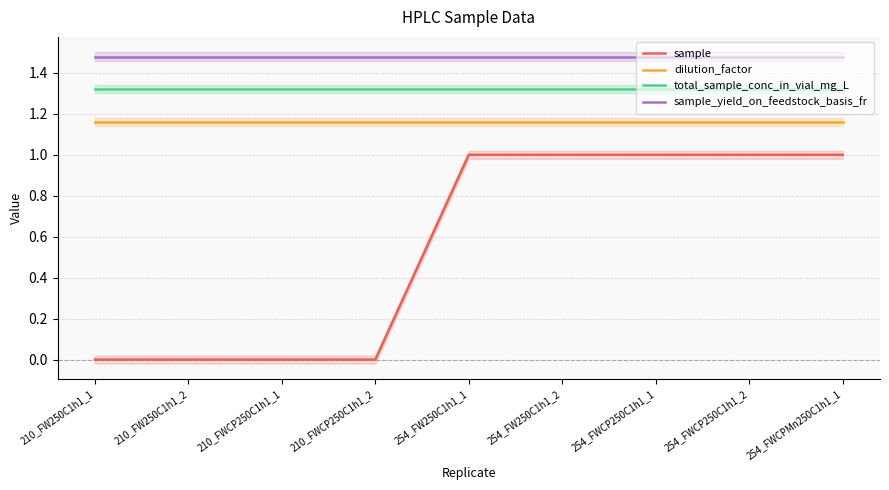

Reading left to right, extract all data points from this chart.

sample: 0.0	0.0	0.0	0.0	1.0	1.0	1.0	1.0	1.0
dilution_factor: 1.2	1.2	1.2	1.2	1.2	1.2	1.2	1.2	1.2
total_sample_conc_in_vial_mg_L: 1.3	1.3	1.3	1.3	1.3	1.3	1.3	1.3	1.3
sample_yield_on_feedstock_basis_fr: 1.5	1.5	1.5	1.5	1.5	1.5	1.5	1.5	1.5